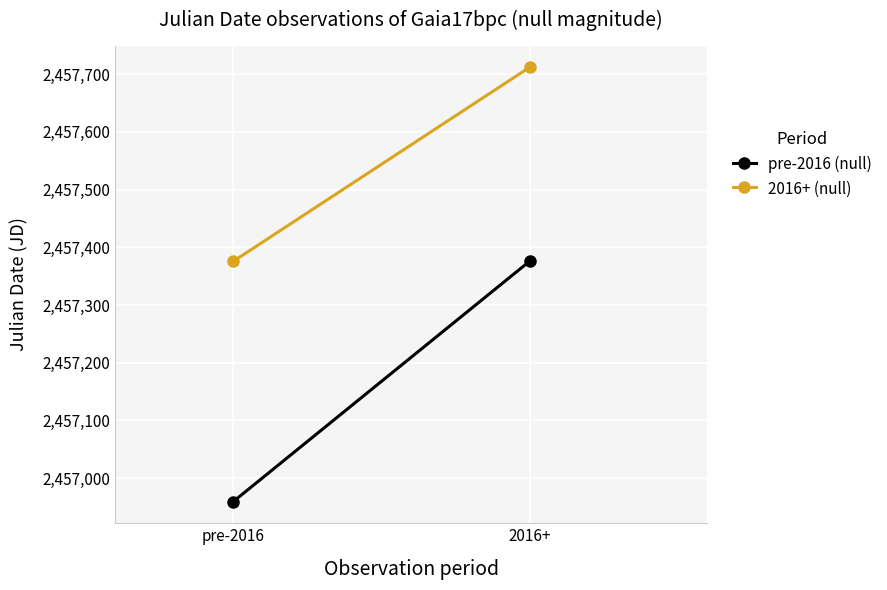

What is the sum of the 2016+ (null) values at 2016+ and pre-2016?

4915087.6